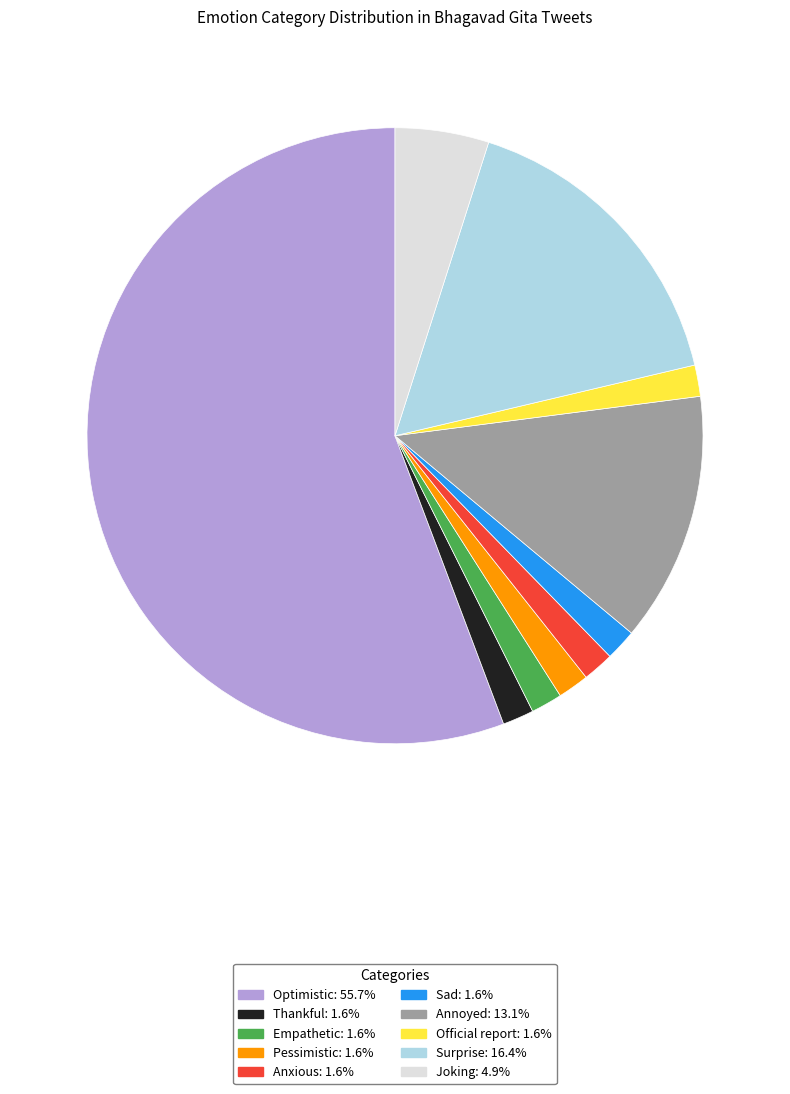

Does any single category account for the majority?

Yes